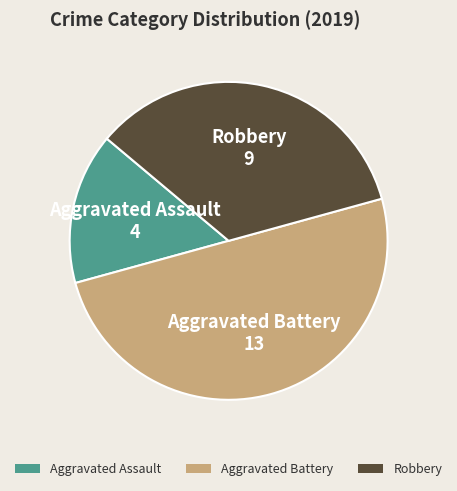

How many segments does this pie chart have?

3